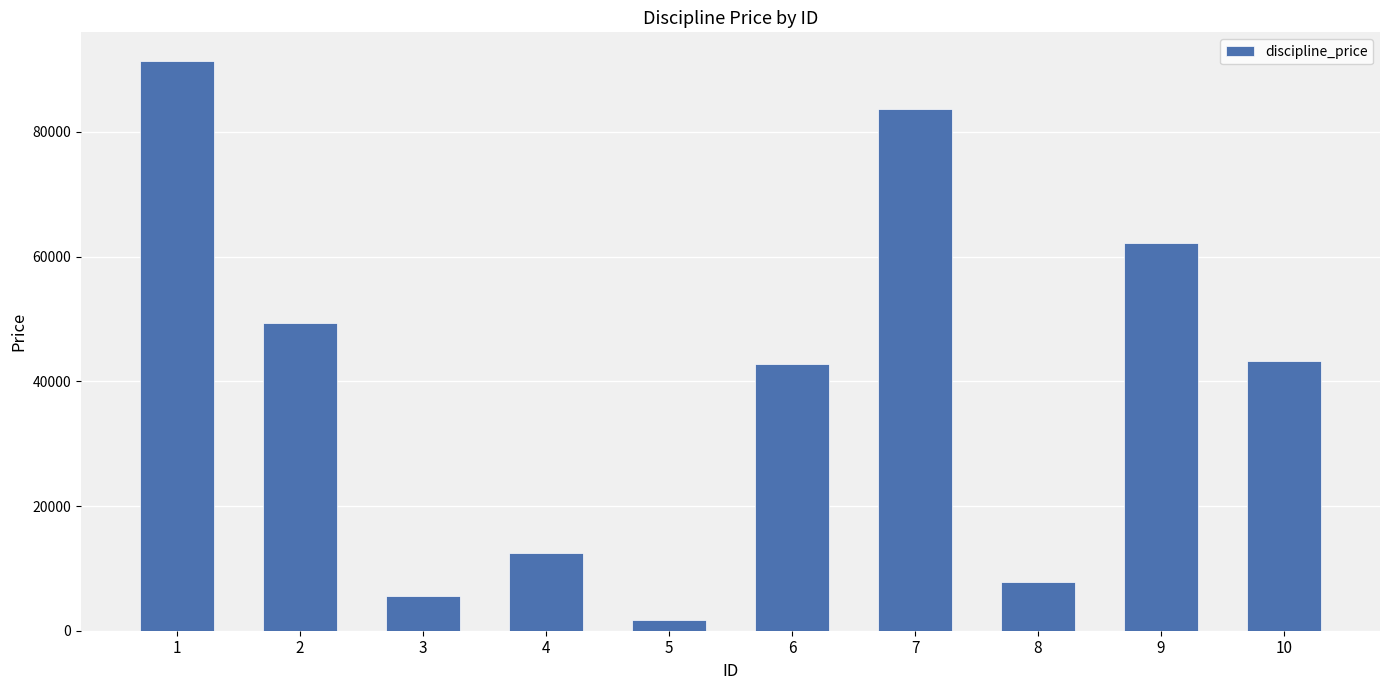

Reading right to left, extract all data points from this chart.

10=43240	9=62193	8=7779	7=83654	6=42761	5=1692	4=12513	3=5607	2=49287	1=91401